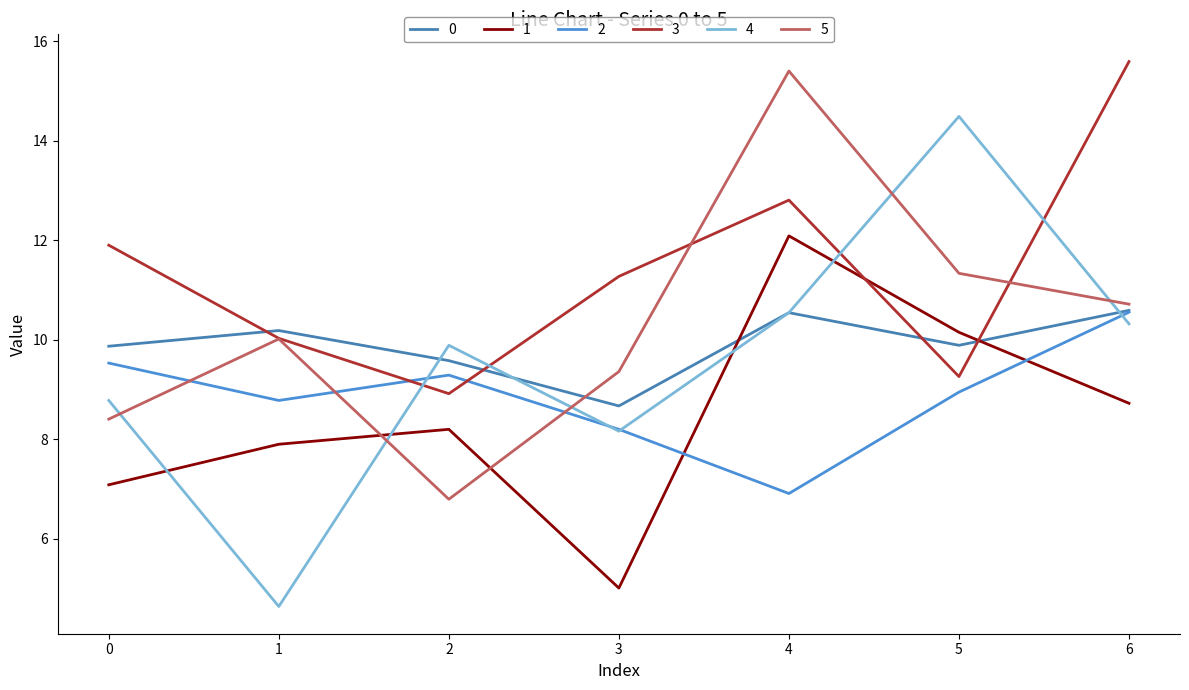

Is the value of 0 at 6 greater than the value of 4 at 1?

Yes